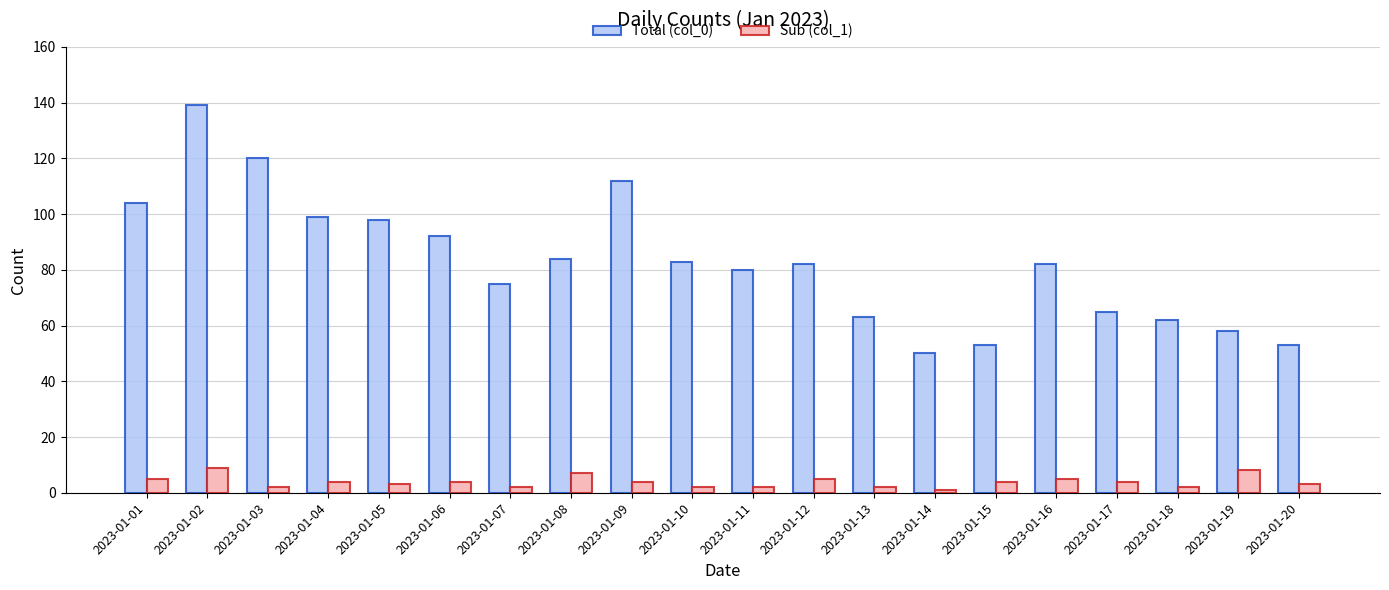

What is the total value across all series at 2023-01-09?

116